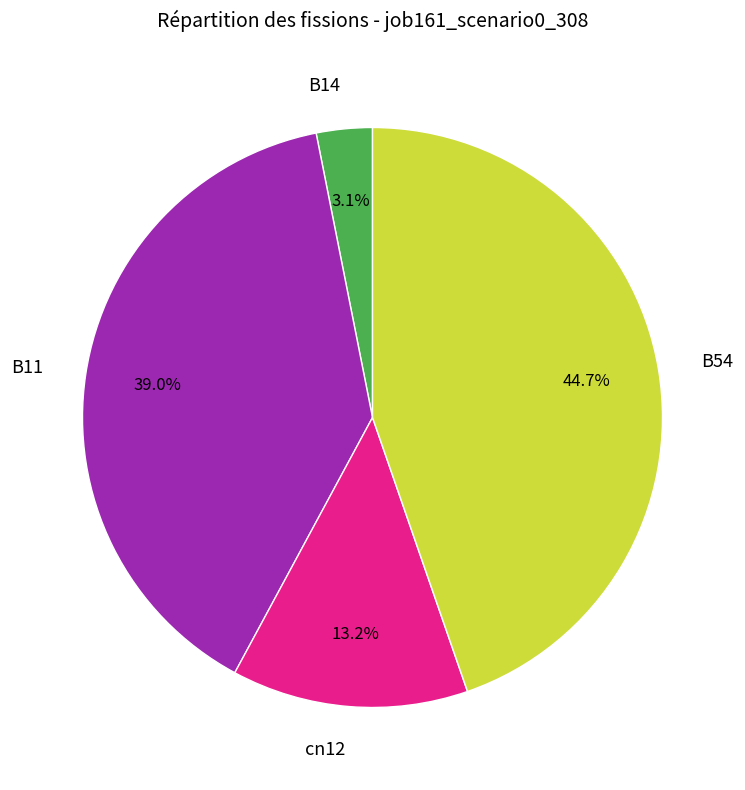

To the nearest percent, what is the difference between the largest and smallest slice percentages?

42%